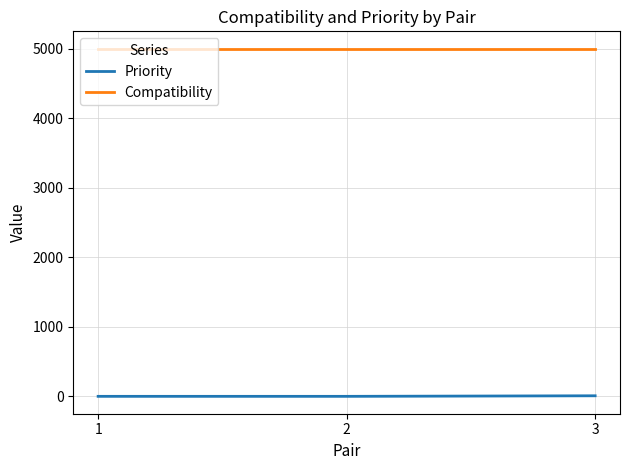

How many lines are shown in the chart?

2